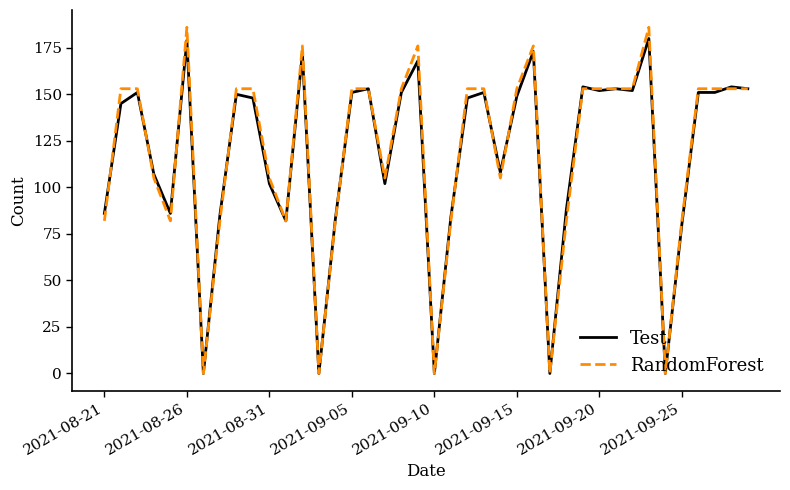

What is the maximum value for RandomForest?

186